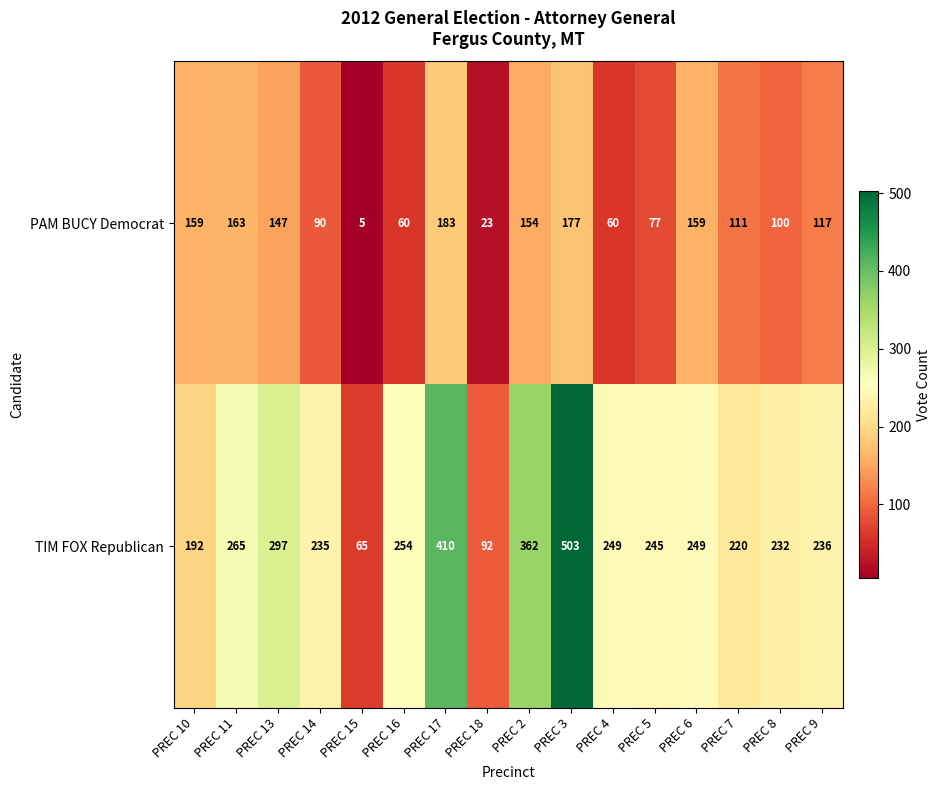

Rank the series by their average value, from highest to lowest.

TIM FOX Republican, PAM BUCY Democrat